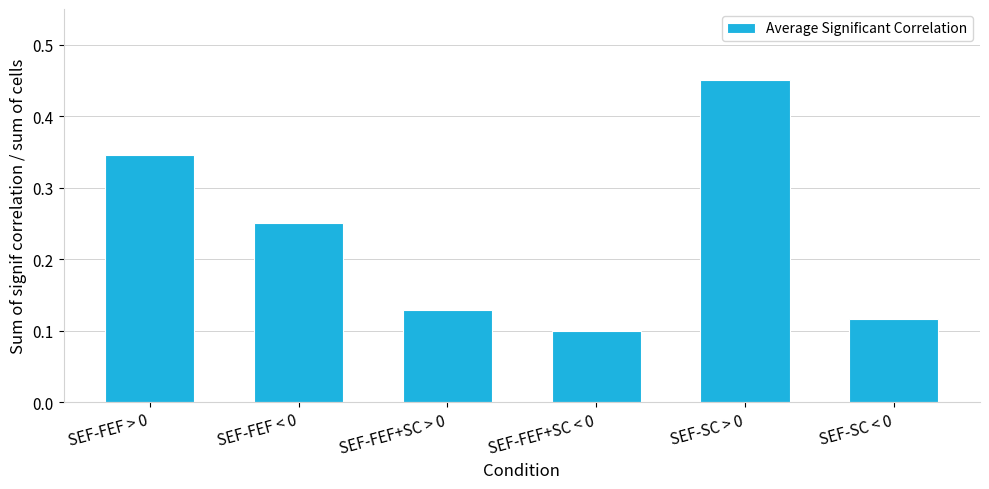

Are the bars horizontal?

No